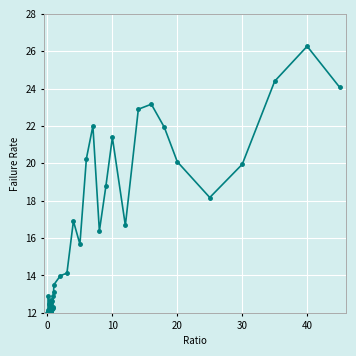

True or false: the data has more than 0 interior local peaks.

True